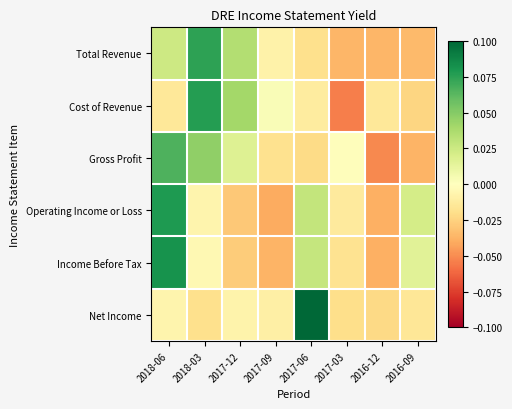

Which label corresponds to the largest value in the chart?

2017-06